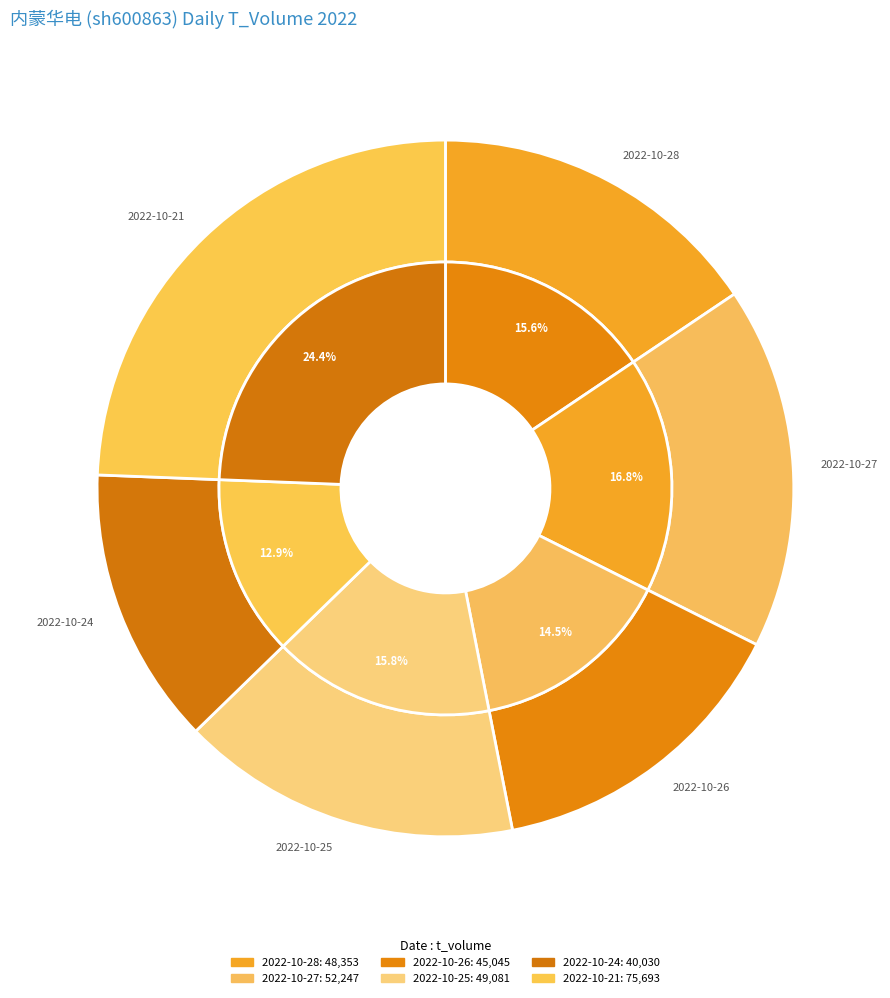

Between 2022-10-25 and 2022-10-28, which is larger?

2022-10-25